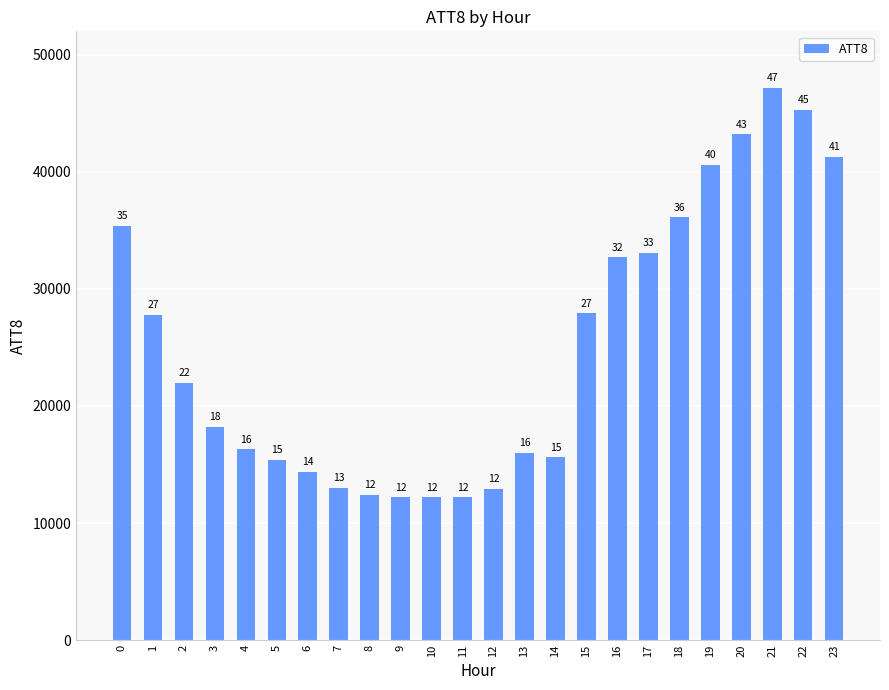

What is the greatest value displayed?

47200